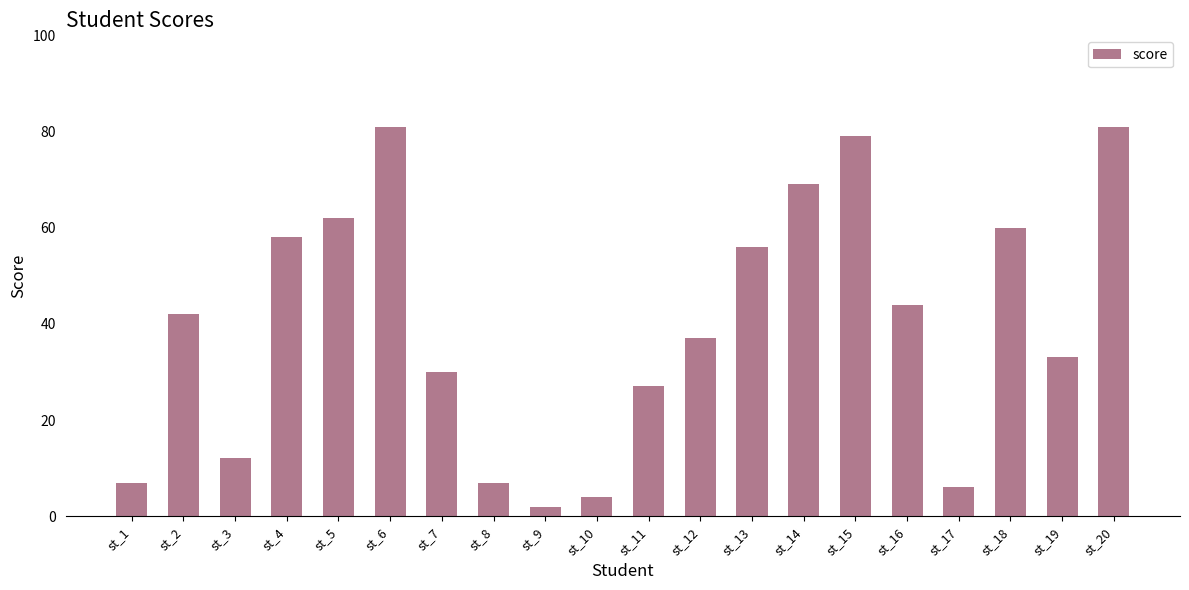

What is the value of the 18th bar from the left?

60